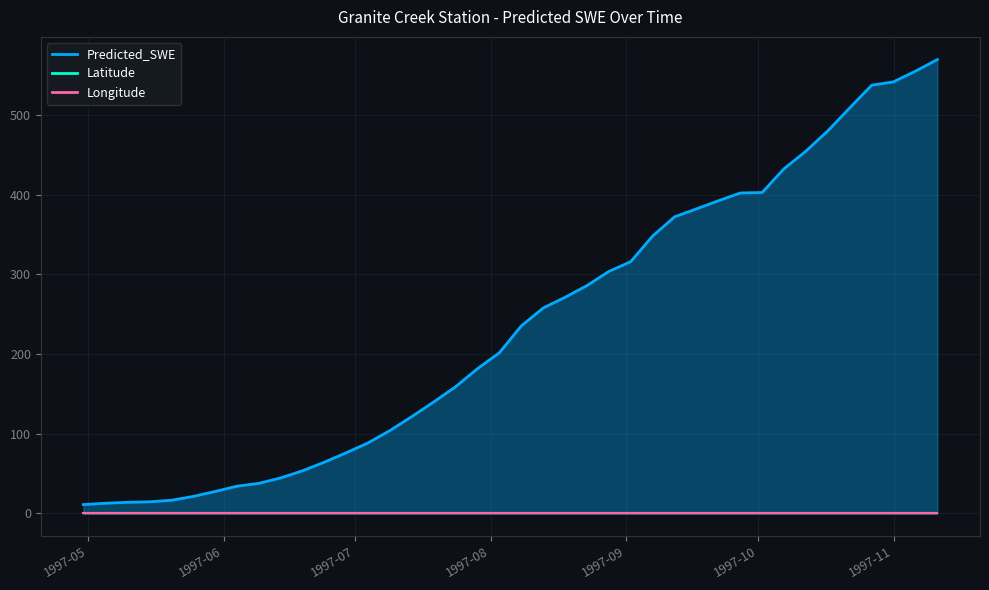

What is the difference between the highest and lowest values at 1997-06-09?

36.9